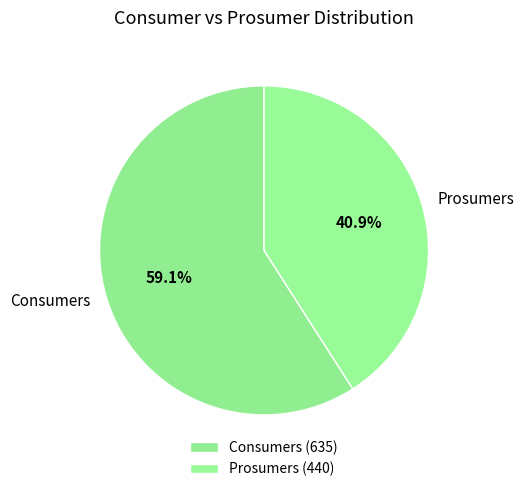

How many segments does this pie chart have?

2